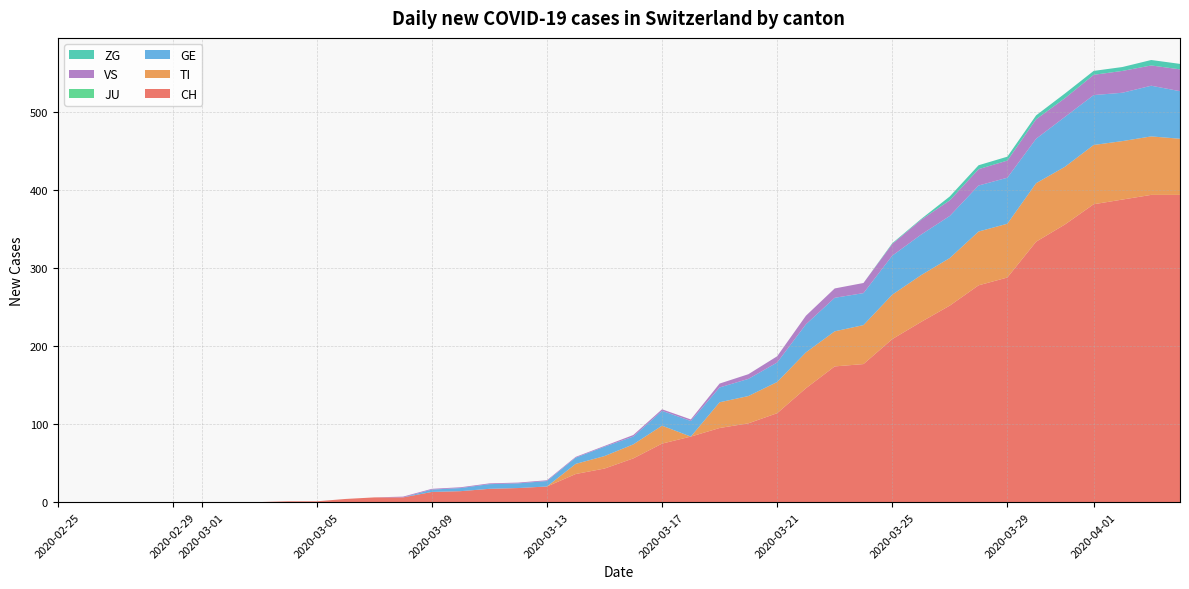

Reading right to left, transcribe all the data shown in this chart.

CH: 39=394	38=394	37=388	36=382	35=356	34=334	33=288	32=278	31=252	30=231	29=209	28=177	27=174	26=146	25=114	24=101	23=95	22=84	21=75	20=56	19=43	18=36	17=20	16=18	15=17	14=14	13=13	12=6	11=6	10=4	9=1	8=1	7=0	6=0	5=0	4=0	3=0	2=0	1=0	0=0
TI: 39=72	38=75	37=75	36=76	35=74	34=75	33=69	32=69	31=61	30=60	29=57	28=50	27=45	26=46	25=40	24=35	23=33	22=0	21=23	20=18	19=16	18=13	17=0	16=0	15=0	14=0	13=0	12=0	11=0	10=0	9=0	8=0	7=0	6=0	5=0	4=0	3=0	2=0	1=0	0=0
GE: 39=61	38=65	37=62	36=64	35=64	34=57	33=59	32=59	31=54	30=52	29=50	28=41	27=43	26=36	25=25	24=22	23=19	22=20	21=19	20=10	19=12	18=8	17=7	16=6	15=6	14=4	13=3	12=0	11=0	10=0	9=0	8=0	7=0	6=0	5=0	4=0	3=0	2=0	1=0	0=0
JU: 39=0	38=0	37=0	36=0	35=0	34=0	33=0	32=0	31=0	30=0	29=0	28=0	27=0	26=0	25=0	24=0	23=0	22=0	21=0	20=0	19=0	18=0	17=0	16=0	15=0	14=0	13=0	12=0	11=0	10=0	9=0	8=0	7=0	6=0	5=0	4=0	3=0	2=0	1=0	0=0
VS: 39=28	38=26	37=28	36=26	35=24	34=25	33=22	32=21	31=20	30=19	29=15	28=13	27=12	26=11	25=8	24=6	23=5	22=2	21=2	20=2	19=1	18=1	17=1	16=1	15=1	14=1	13=1	12=1	11=0	10=0	9=0	8=0	7=0	6=0	5=0	4=0	3=0	2=0	1=0	0=0
ZG: 39=7	38=7	37=5	36=5	35=6	34=5	33=5	32=5	31=5	30=1	29=1	28=0	27=0	26=0	25=0	24=0	23=0	22=0	21=0	20=0	19=0	18=0	17=0	16=0	15=0	14=0	13=0	12=0	11=0	10=0	9=0	8=0	7=0	6=0	5=0	4=0	3=0	2=0	1=0	0=0